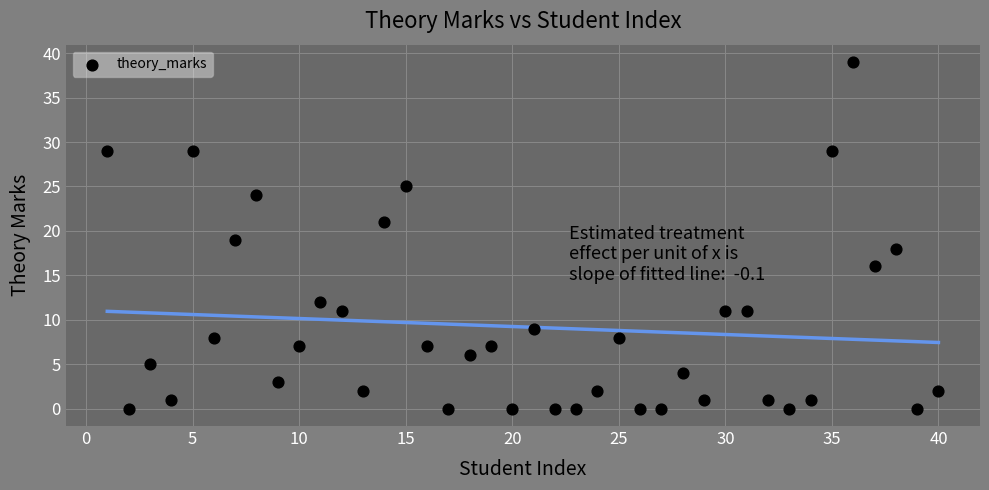

What is the range of X values (max minus min)?

39